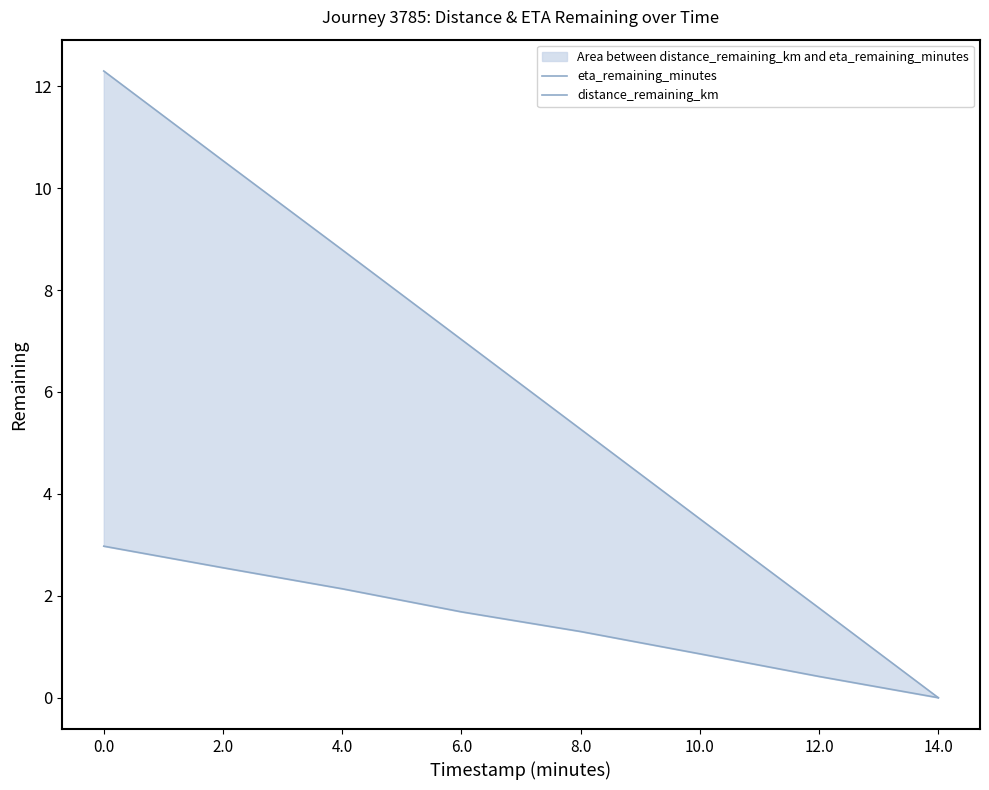

Where is distance_remaining_km nearest to the value 1?

10.0